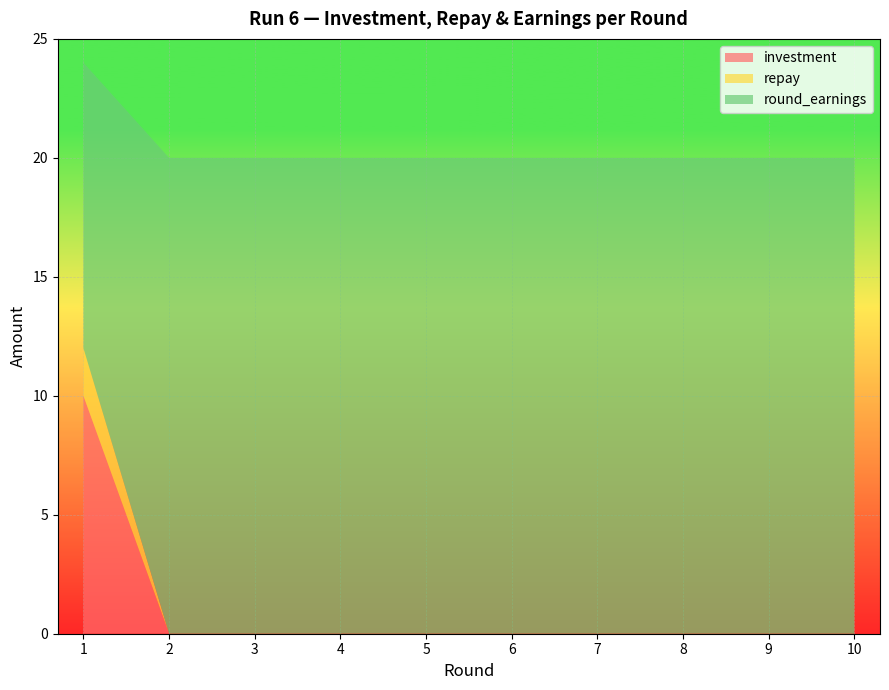

Reading left to right, transcribe all the data shown in this chart.

investment: 1=10	2=0	3=0	4=0	5=0	6=0	7=0	8=0	9=0	10=0
repay: 1=2	2=0	3=0	4=0	5=0	6=0	7=0	8=0	9=0	10=0
round_earnings: 1=12	2=20	3=20	4=20	5=20	6=20	7=20	8=20	9=20	10=20